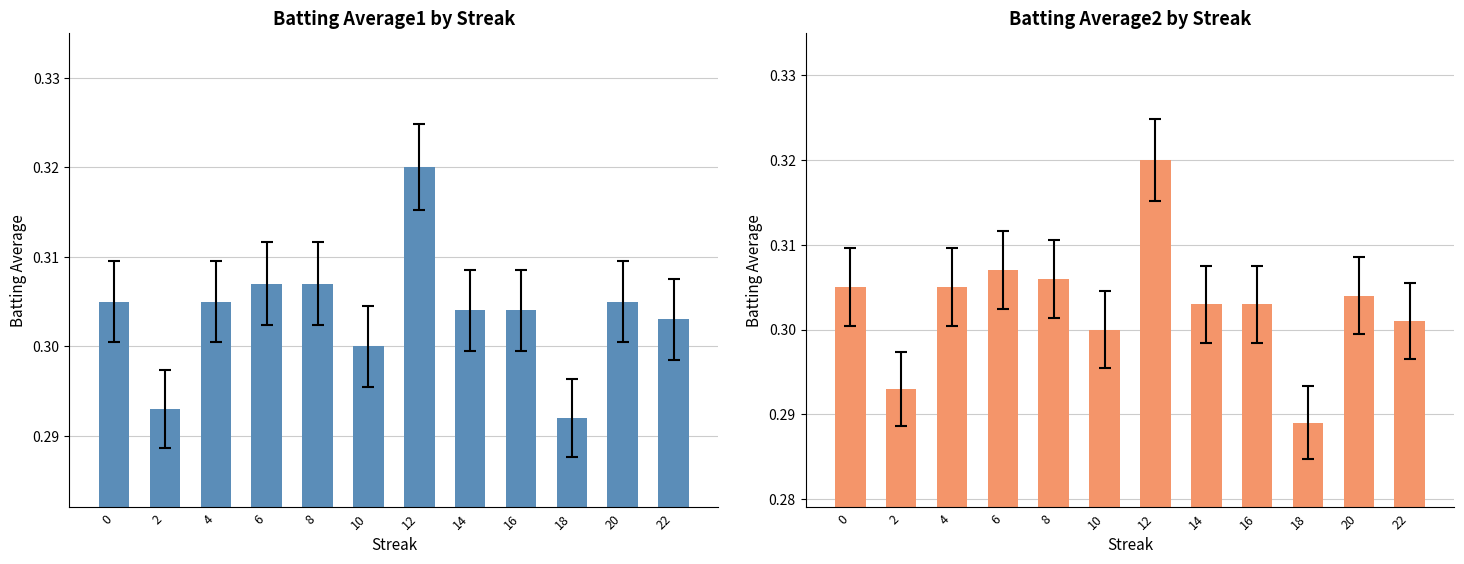

What is the lowest value of the Batting Average1 series?

0.3